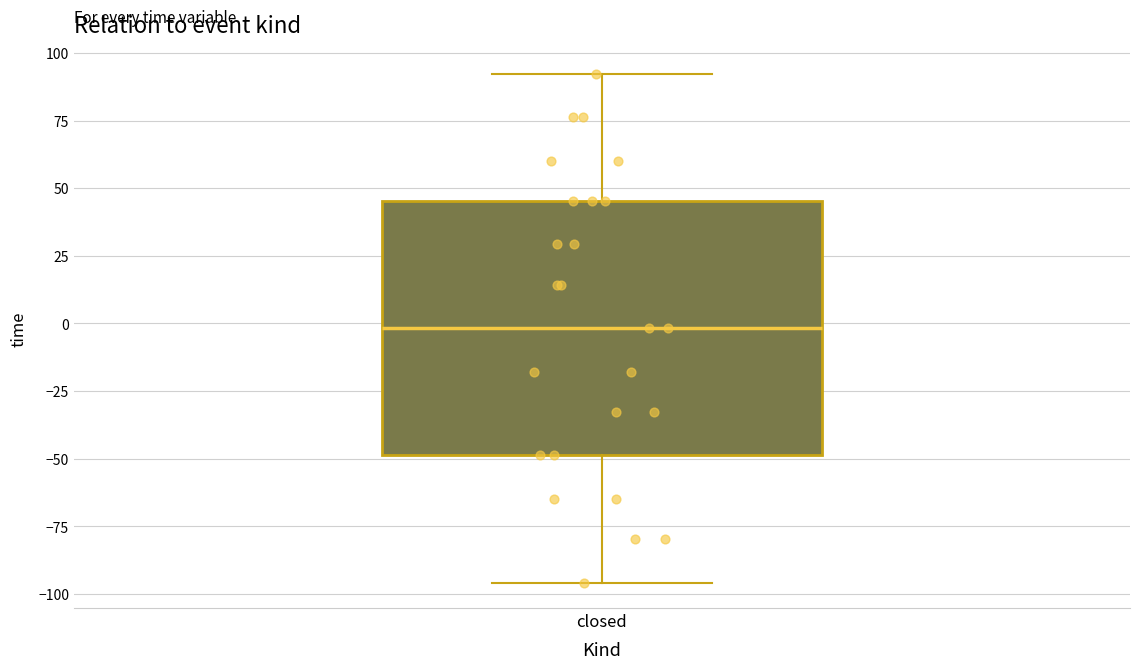

Transcribe this box plot: give where the median line is, the range the box spans, and where the two whiskers end, as read against the y-axis. The values are not printed on the chart, so give them approximately, as read against the axis.

median 0, box -50 to 45, whiskers -95 to 90